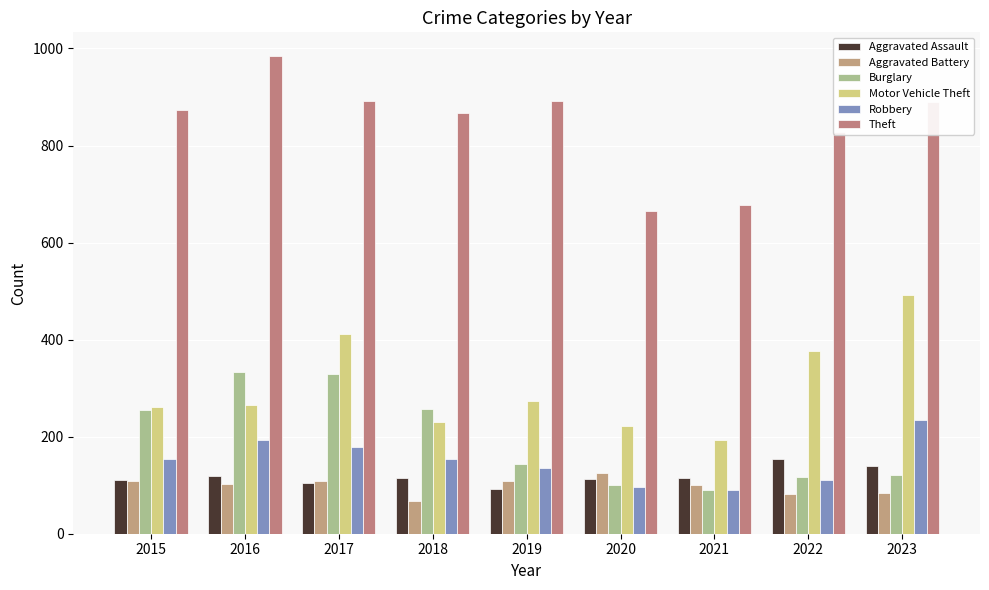

How many series are shown in this chart?

6